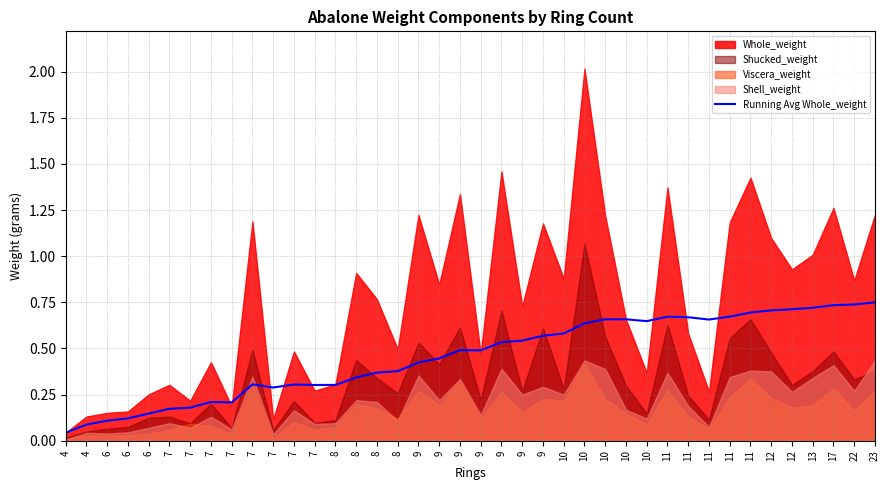

Reading left to right, extract all data points from this chart.

0.0	0.1	0.1	0.1	0.1	0.2	0.2	0.2	0.2	0.3	0.3	0.3	0.3	0.3	0.3	0.4	0.4	0.4	0.4	0.5	0.5	0.5	0.5	0.6	0.6	0.6	0.7	0.7	0.6	0.7	0.7	0.7	0.7	0.7	0.7	0.7	0.7	0.7	0.7	0.8